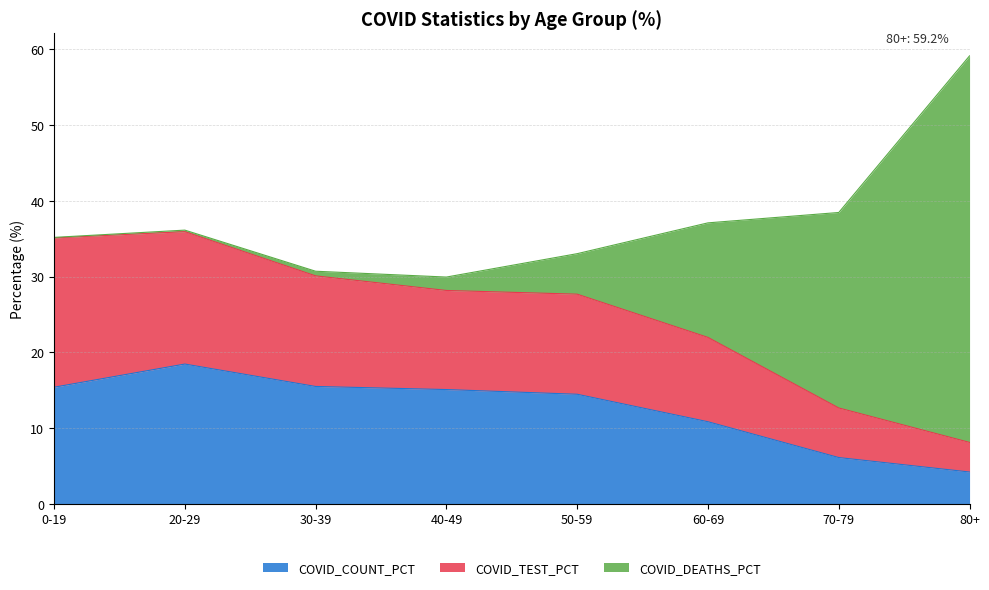

Which category has the lowest value in the COVID_COUNT_PCT series?

80+